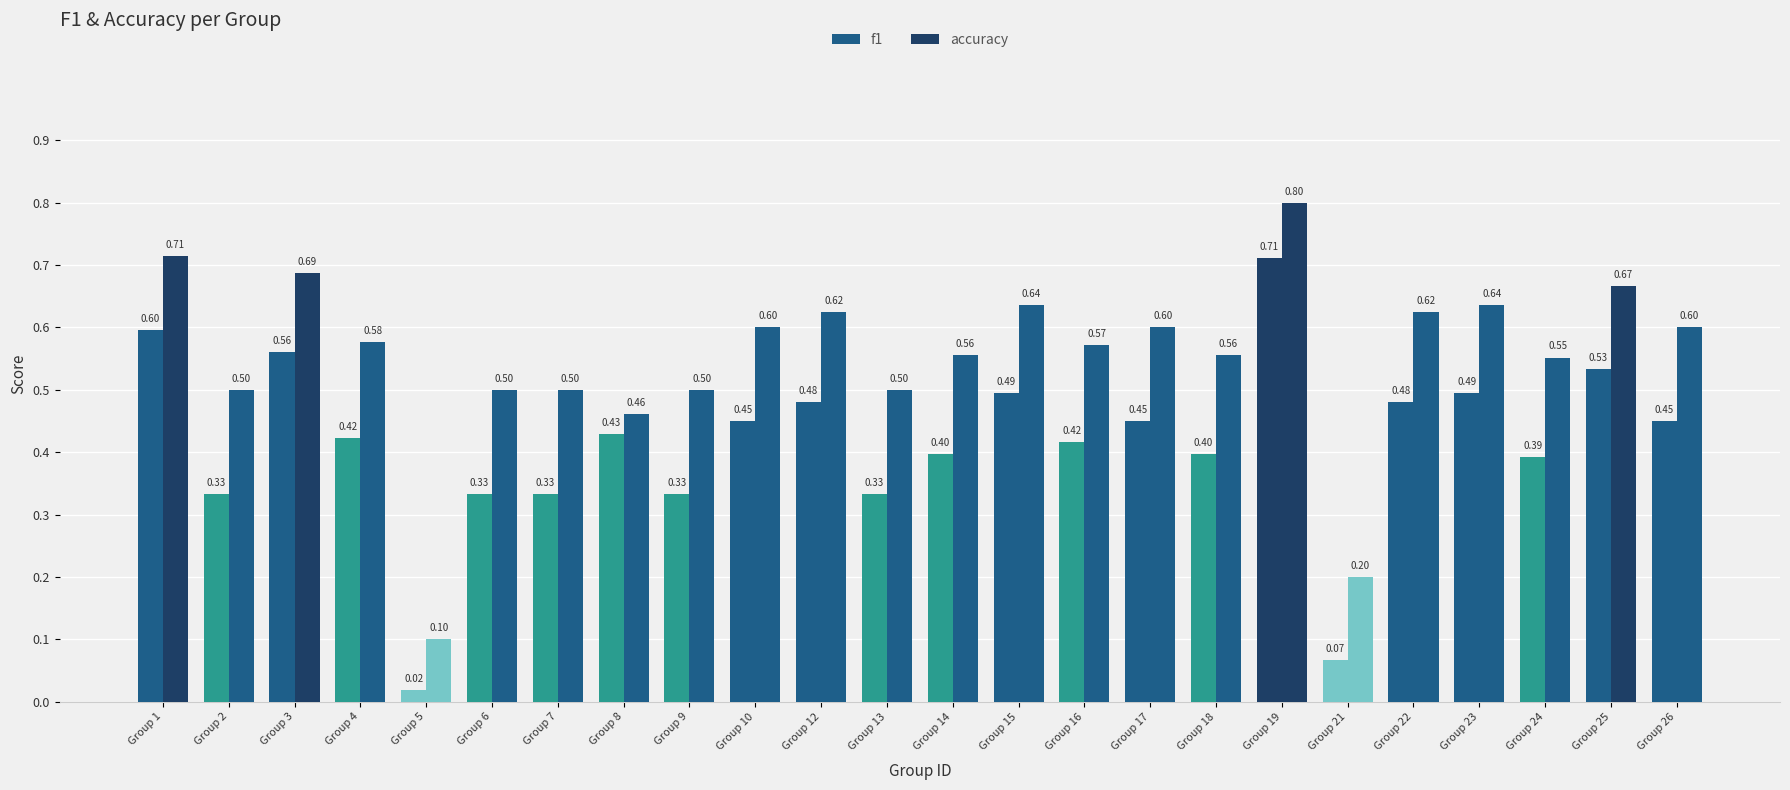

Is it true that f1 equals 0.3 at Group 7?

True